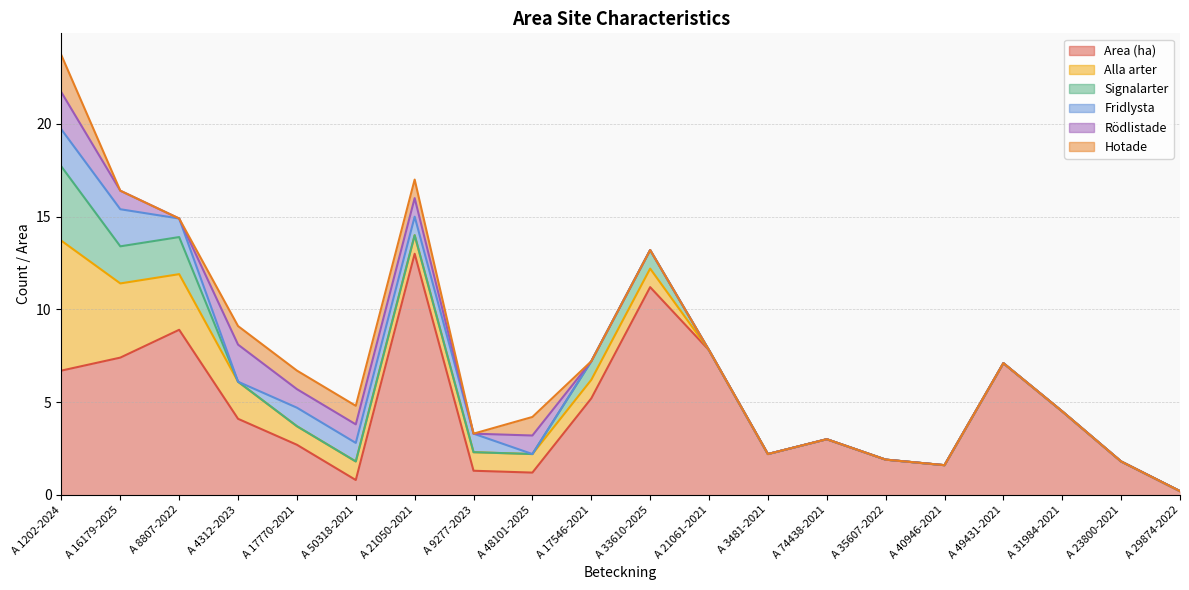

Reading left to right, what are all the values shown in this chart?

Area (ha): A 1202-2024=6.7	A 16179-2025=7.4	A 8807-2022=8.9	A 4312-2023=4.1	A 17770-2021=2.7	A 50318-2021=0.8	A 21050-2021=13.0	A 9277-2023=1.3	A 48101-2025=1.2	A 17546-2021=5.2	A 33610-2025=11.2	A 21061-2021=7.8	A 3481-2021=2.2	A 74438-2021=3.0	A 35607-2022=1.9	A 40946-2021=1.6	A 49431-2021=7.1	A 31984-2021=4.5	A 23800-2021=1.8	A 29874-2022=0.2
Alla arter: A 1202-2024=7.0	A 16179-2025=4.0	A 8807-2022=3.0	A 4312-2023=2.0	A 17770-2021=1.0	A 50318-2021=1.0	A 21050-2021=1.0	A 9277-2023=1.0	A 48101-2025=1.0	A 17546-2021=1.0	A 33610-2025=1.0	A 21061-2021=0.0	A 3481-2021=0.0	A 74438-2021=0.0	A 35607-2022=0.0	A 40946-2021=0.0	A 49431-2021=0.0	A 31984-2021=0.0	A 23800-2021=0.0	A 29874-2022=0.0
Signalarter: A 1202-2024=4.0	A 16179-2025=2.0	A 8807-2022=2.0	A 4312-2023=0.0	A 17770-2021=0.0	A 50318-2021=0.0	A 21050-2021=0.0	A 9277-2023=0.0	A 48101-2025=0.0	A 17546-2021=1.0	A 33610-2025=1.0	A 21061-2021=0.0	A 3481-2021=0.0	A 74438-2021=0.0	A 35607-2022=0.0	A 40946-2021=0.0	A 49431-2021=0.0	A 31984-2021=0.0	A 23800-2021=0.0	A 29874-2022=0.0
Fridlysta: A 1202-2024=2.0	A 16179-2025=2.0	A 8807-2022=1.0	A 4312-2023=0.0	A 17770-2021=1.0	A 50318-2021=1.0	A 21050-2021=1.0	A 9277-2023=1.0	A 48101-2025=0.0	A 17546-2021=0.0	A 33610-2025=0.0	A 21061-2021=0.0	A 3481-2021=0.0	A 74438-2021=0.0	A 35607-2022=0.0	A 40946-2021=0.0	A 49431-2021=0.0	A 31984-2021=0.0	A 23800-2021=0.0	A 29874-2022=0.0
Rödlistade: A 1202-2024=2.0	A 16179-2025=1.0	A 8807-2022=0.0	A 4312-2023=2.0	A 17770-2021=1.0	A 50318-2021=1.0	A 21050-2021=1.0	A 9277-2023=0.0	A 48101-2025=1.0	A 17546-2021=0.0	A 33610-2025=0.0	A 21061-2021=0.0	A 3481-2021=0.0	A 74438-2021=0.0	A 35607-2022=0.0	A 40946-2021=0.0	A 49431-2021=0.0	A 31984-2021=0.0	A 23800-2021=0.0	A 29874-2022=0.0
Hotade: A 1202-2024=2.0	A 16179-2025=0.0	A 8807-2022=0.0	A 4312-2023=1.0	A 17770-2021=1.0	A 50318-2021=1.0	A 21050-2021=1.0	A 9277-2023=0.0	A 48101-2025=1.0	A 17546-2021=0.0	A 33610-2025=0.0	A 21061-2021=0.0	A 3481-2021=0.0	A 74438-2021=0.0	A 35607-2022=0.0	A 40946-2021=0.0	A 49431-2021=0.0	A 31984-2021=0.0	A 23800-2021=0.0	A 29874-2022=0.0